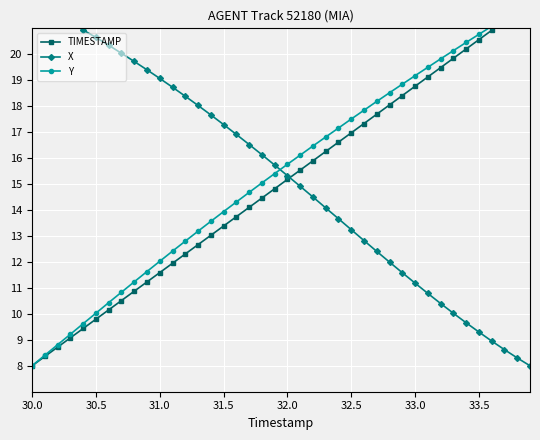

The X series shows 5.1 at 31.5. True or false?

False